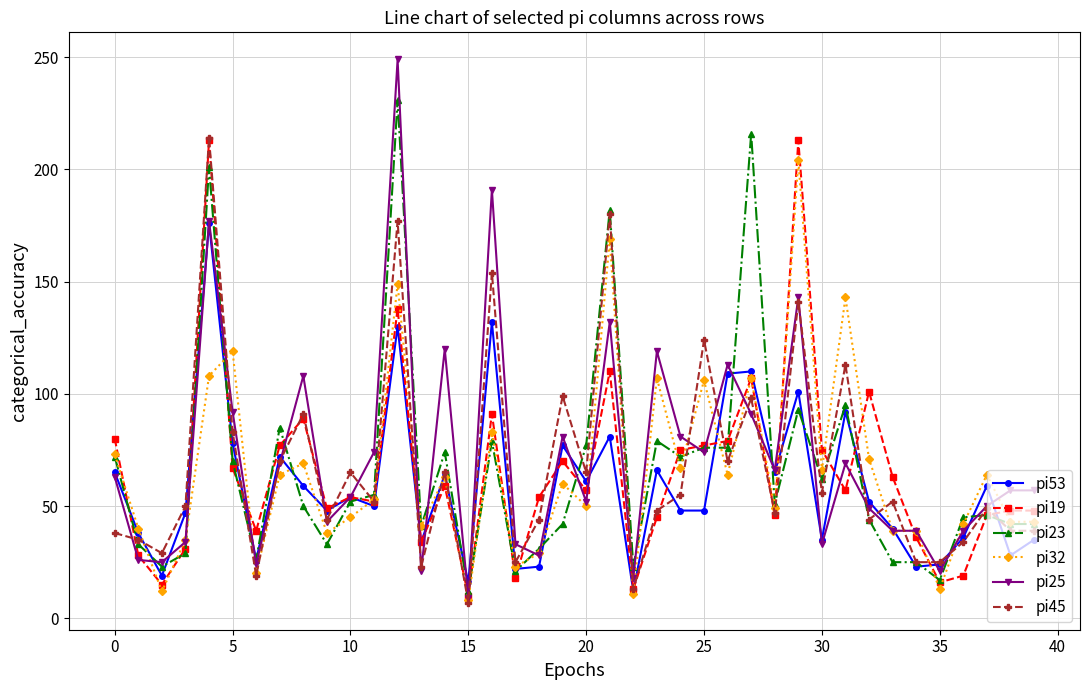

Which series has the widest spread of values?

pi25